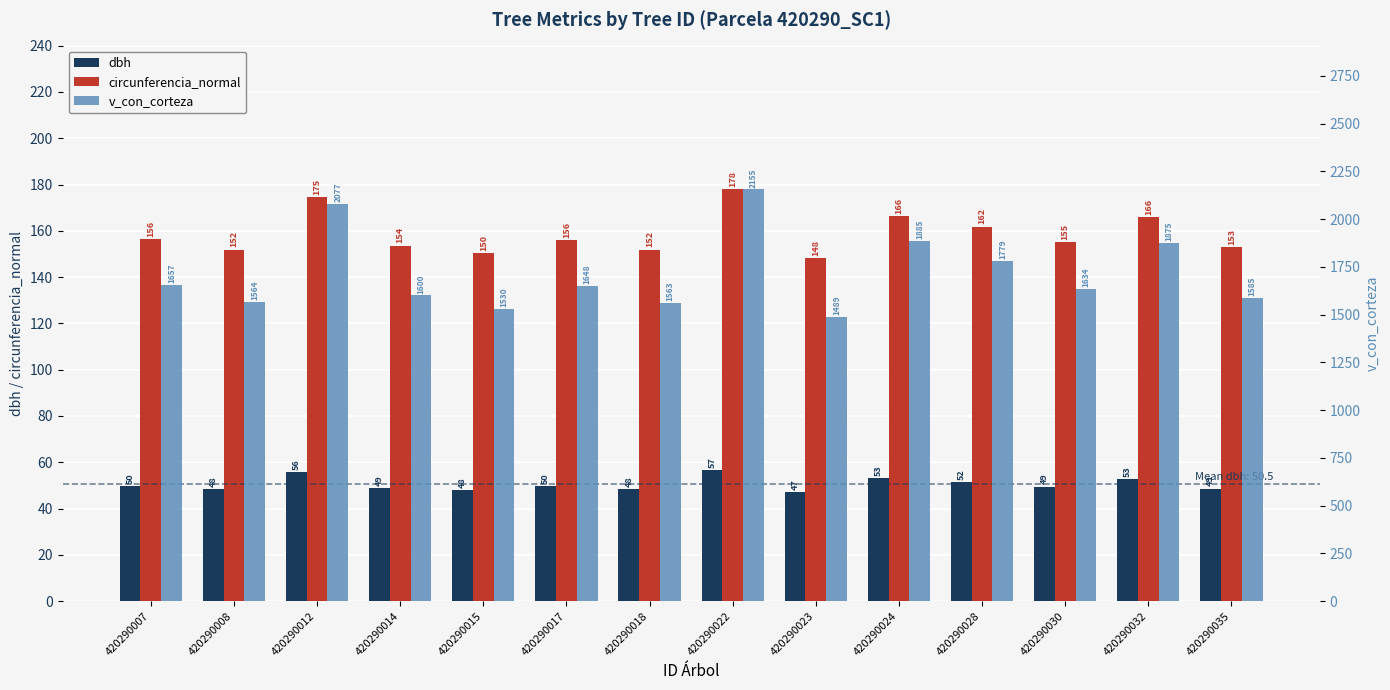

Which series changed the most between 420290014 and 420290018?

v_con_corteza